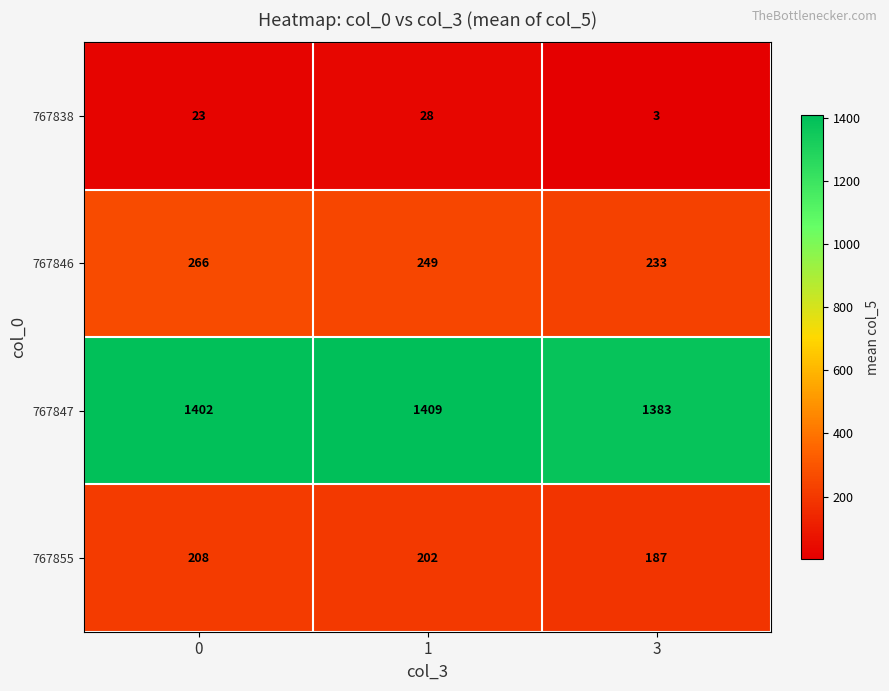

How many 767855 values are between 187 and 208?

3